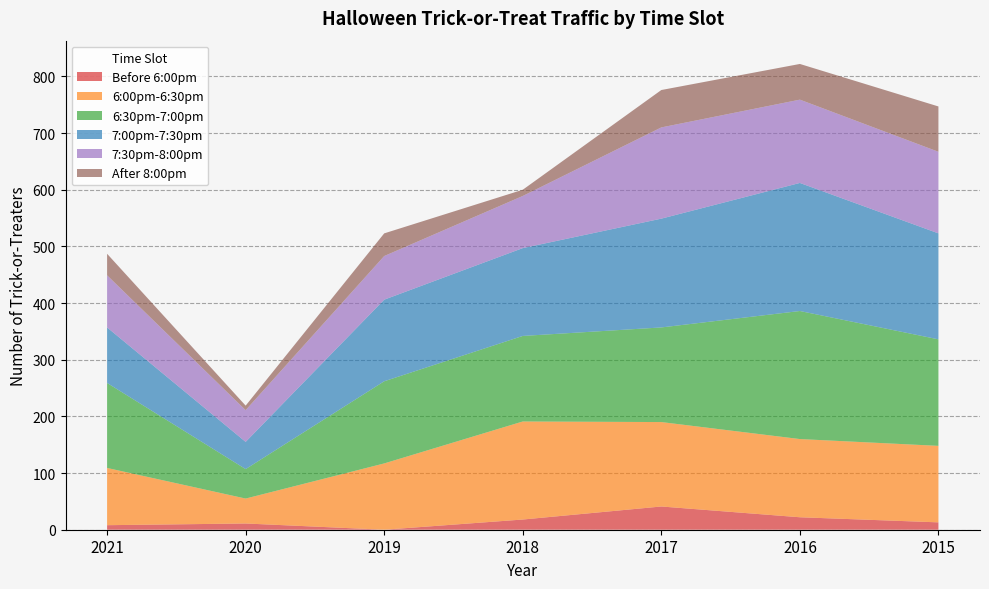

Reading left to right, extract all data points from this chart.

Before 6:00pm: 2021=8	2020=11	2019=0	2018=18	2017=41	2016=22	2015=13
6:00pm-6:30pm: 2021=101	2020=44	2019=117	2018=173	2017=149	2016=138	2015=135
6:30pm-7:00pm: 2021=150	2020=52	2019=145	2018=151	2017=167	2016=226	2015=188
7:00pm-7:30pm: 2021=98	2020=48	2019=144	2018=155	2017=192	2016=226	2015=187
7:30pm-8:00pm: 2021=92	2020=56	2019=77	2018=92	2017=161	2016=147	2015=144
After 8:00pm: 2021=38	2020=8	2019=40	2018=11	2017=66	2016=63	2015=80